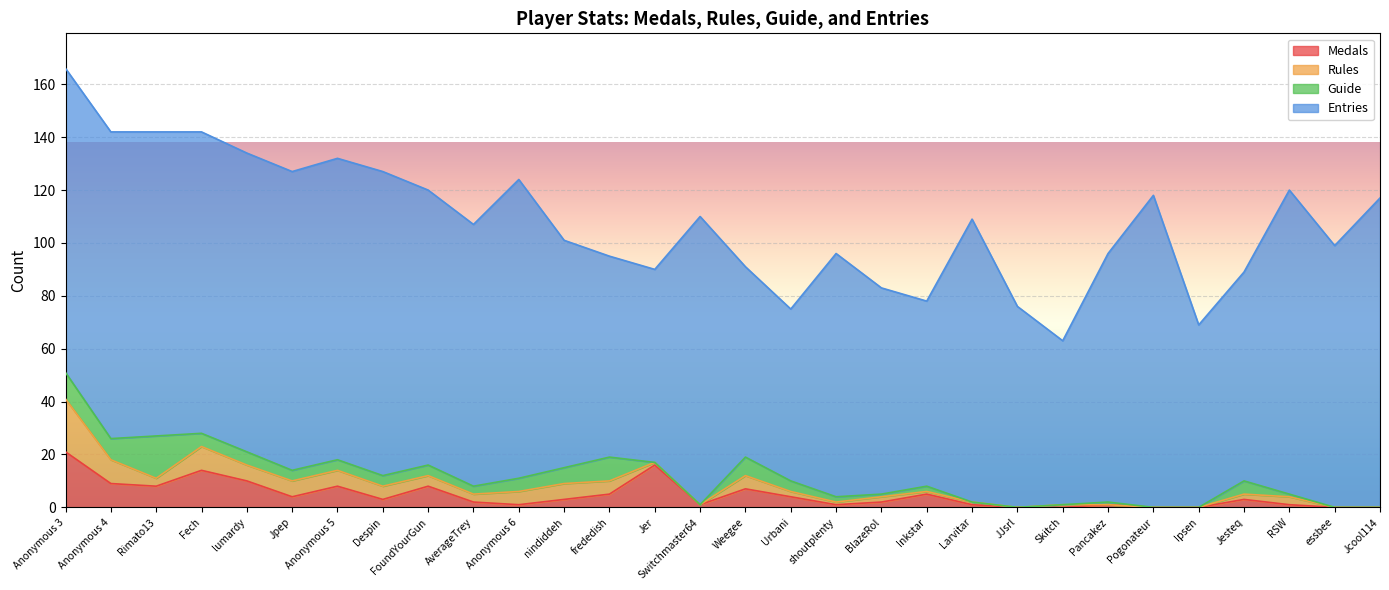

How many values in Guide are above zero?

21